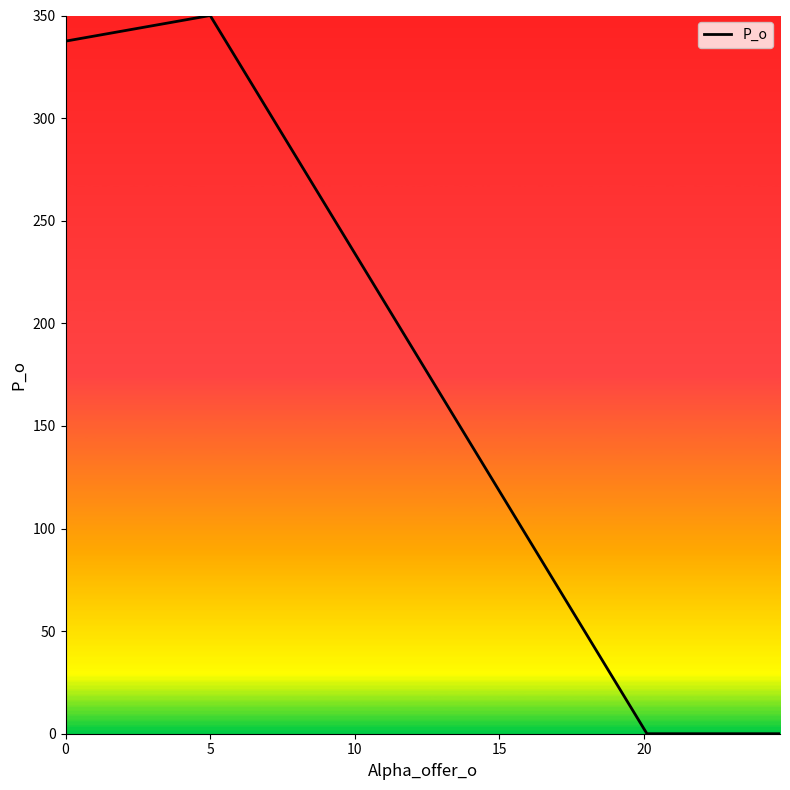

What is the sum of all values?

687.5